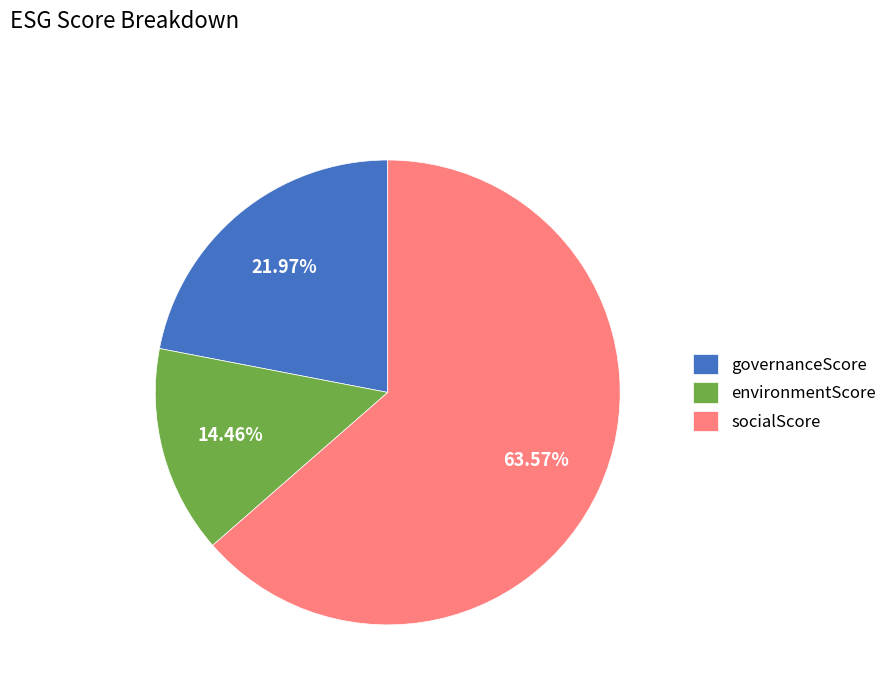

How many slices are in this pie chart?

3